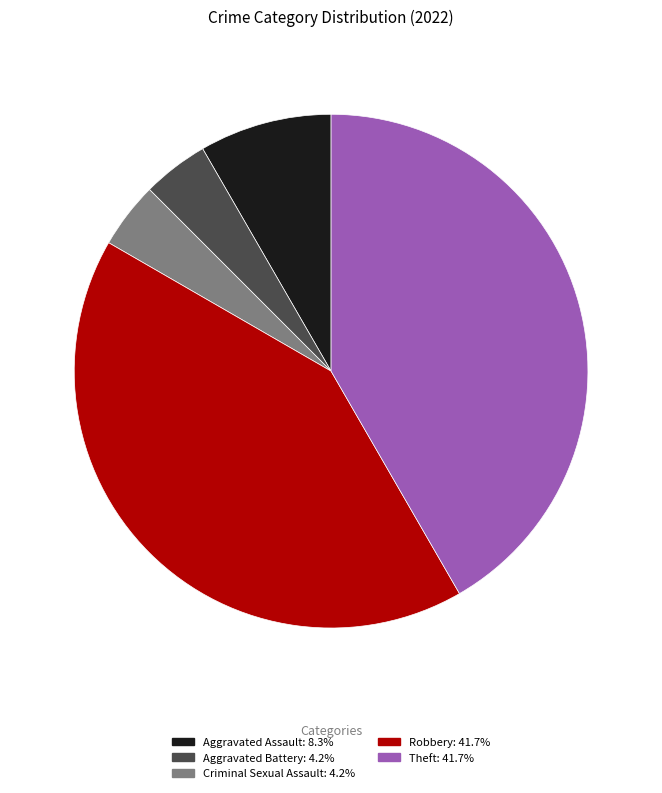

Is there a majority slice in this chart?

No